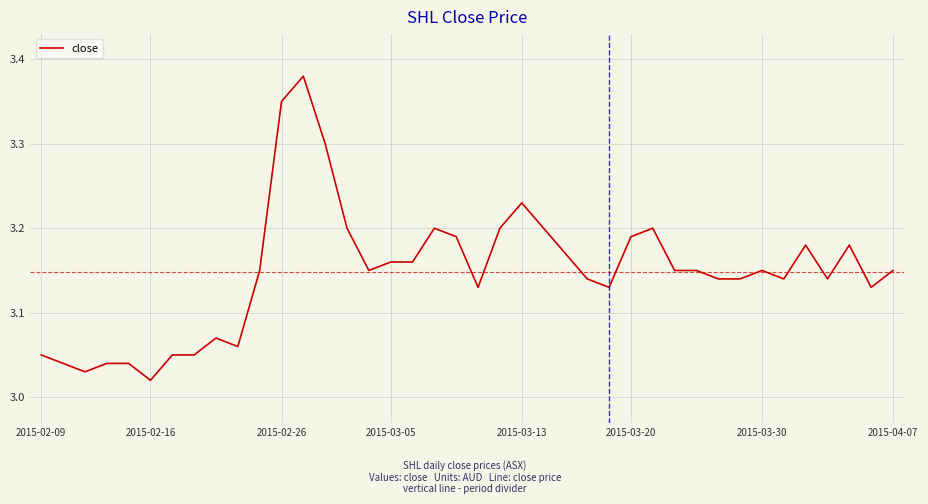

Does the chart have visible grid lines?

Yes